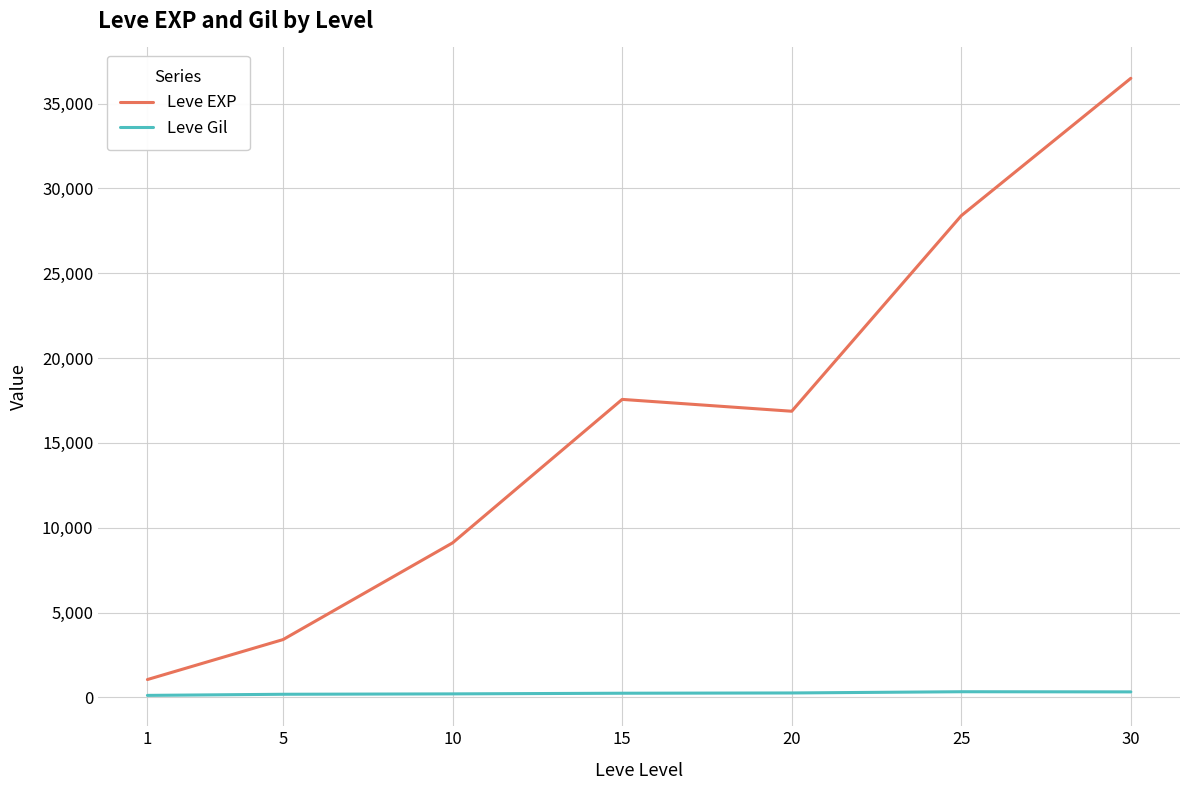

Rank the series at 15 from lowest to highest value.

Leve Gil, Leve EXP